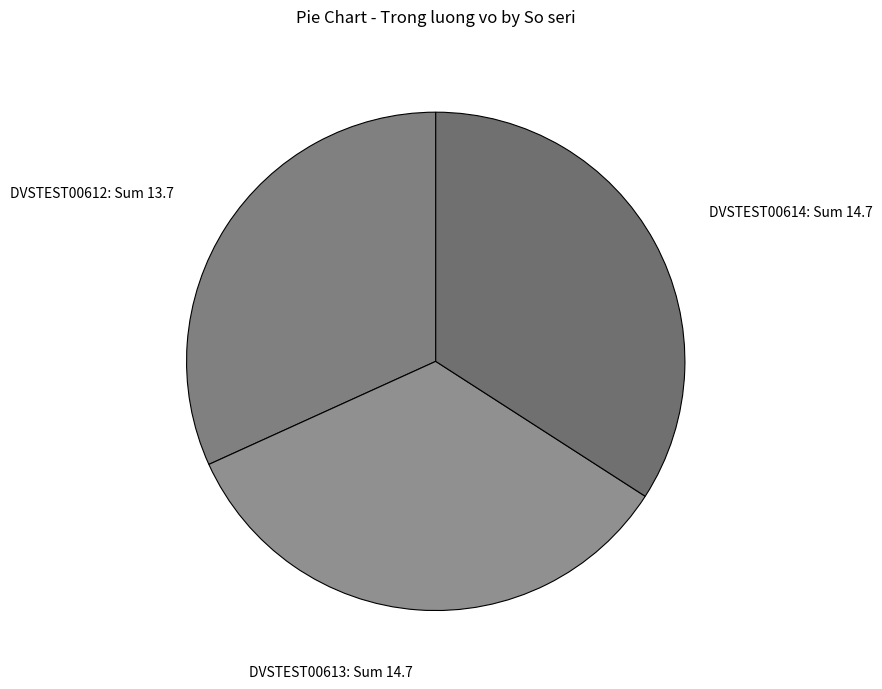

The DVSTEST00614 slice represents 34% of the pie. True or false?

True